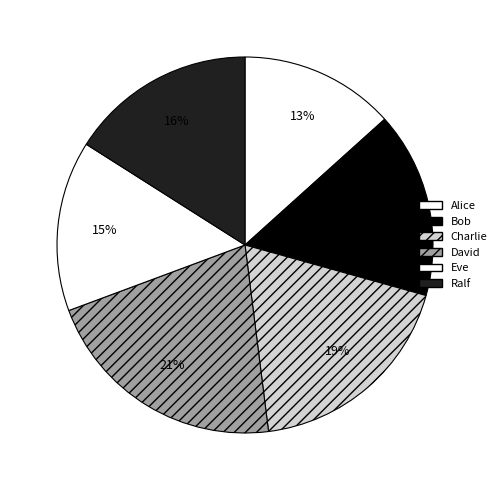

How many slices are in this pie chart?

6